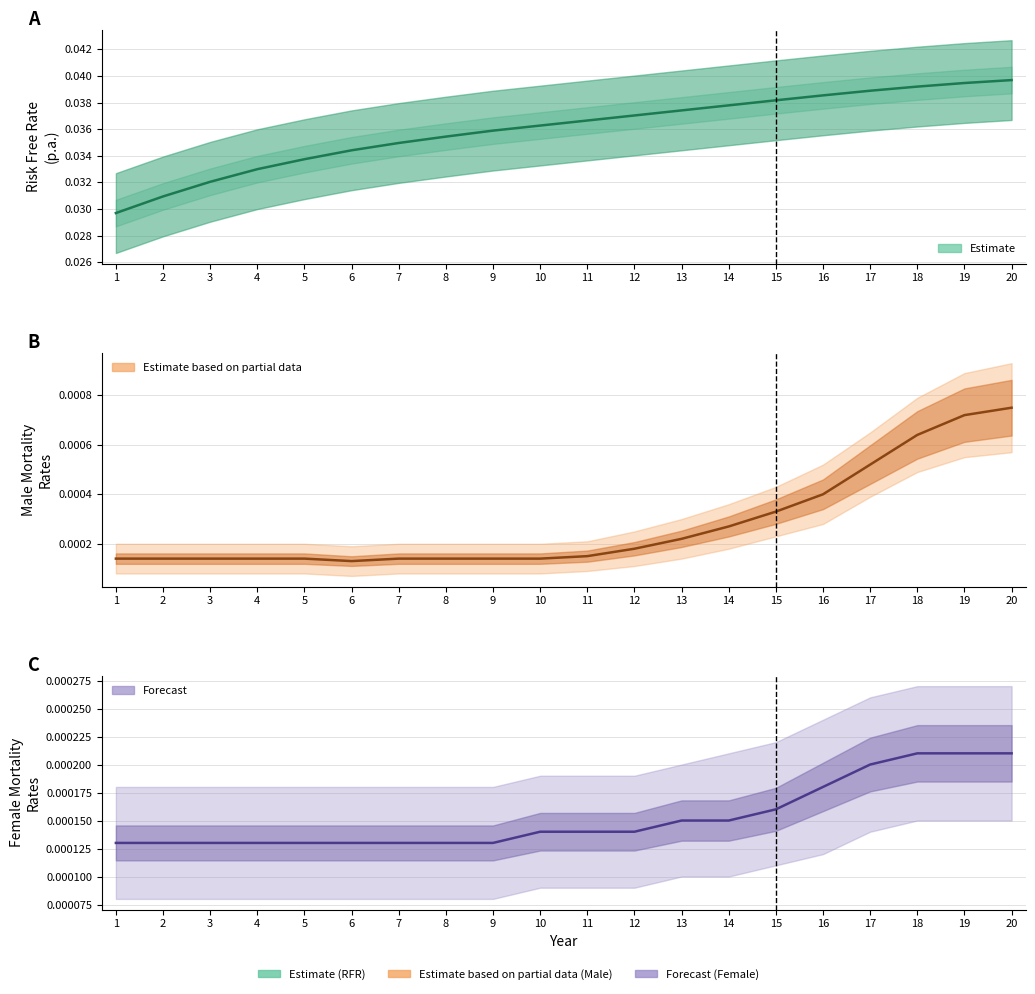

Which series changed the most between 2 and 19?

Risk Free Rate